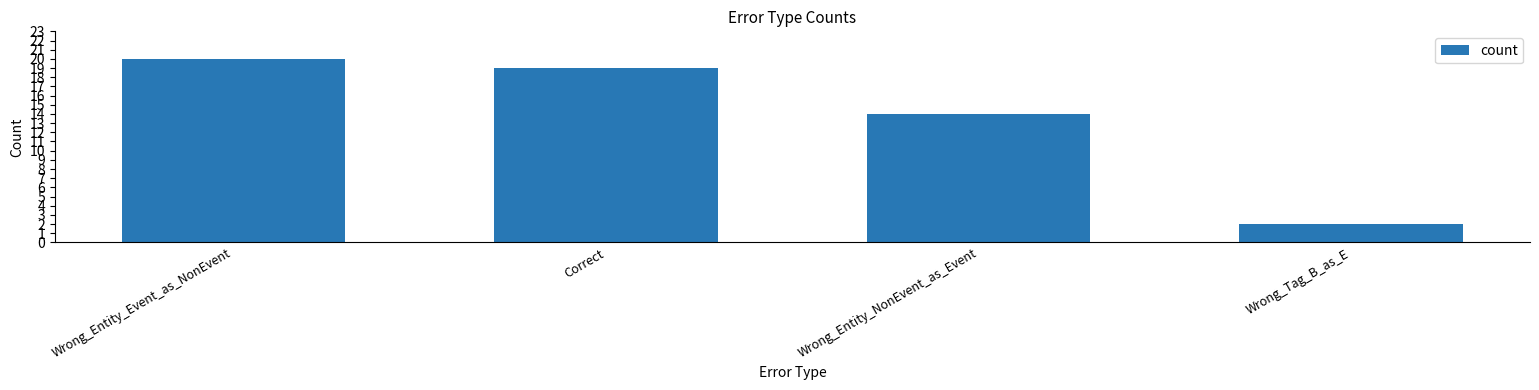

What is the difference between the second highest and second lowest values?

5